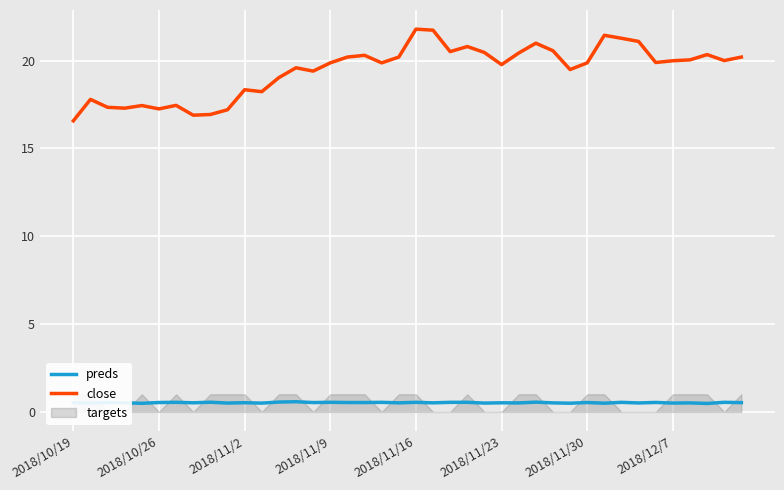

Count the number of categories in the chart.

40